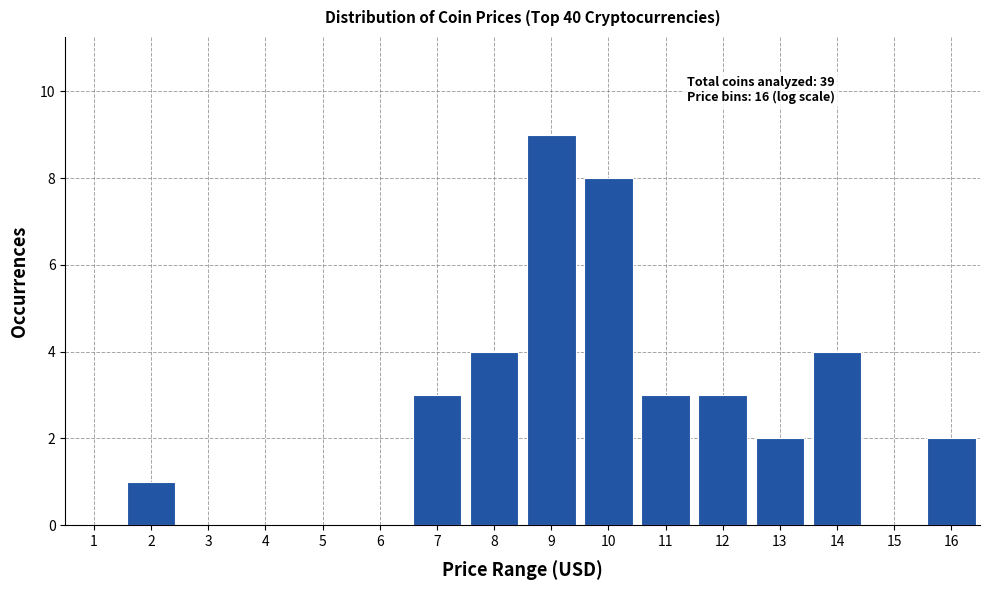

Reading left to right, what are all the values shown in this chart?

1=0	2=1	3=0	4=0	5=0	6=0	7=3	8=4	9=9	10=8	11=3	12=3	13=2	14=4	15=0	16=2